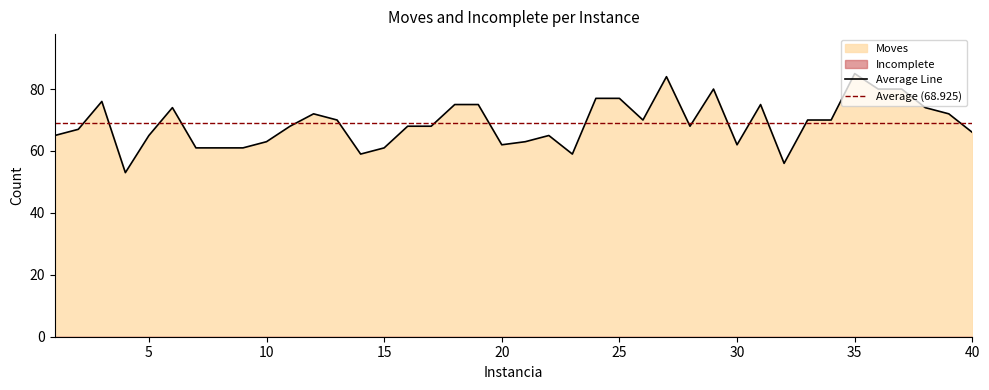

How many points are lower than both their immediate neighbors (excluding endpoints)?

8